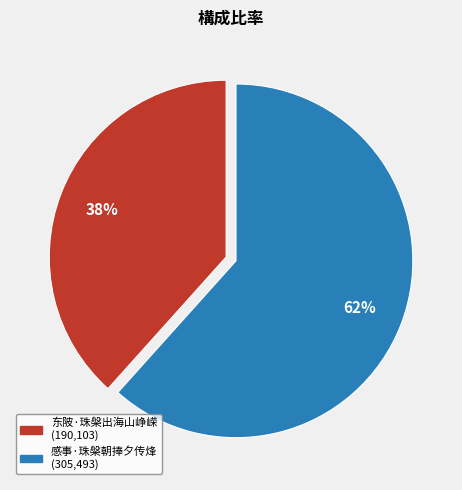

Approximately how many times larger is the value at 感事·珠槃朝捧夕传烽 compared to 东陂·珠槃出海山峥嵘?

1.6